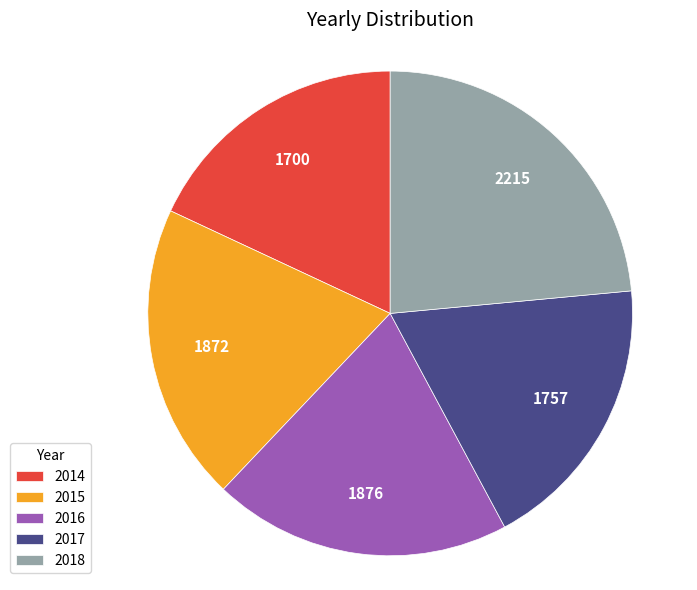

Does 2014 represent more than half of the total?

No